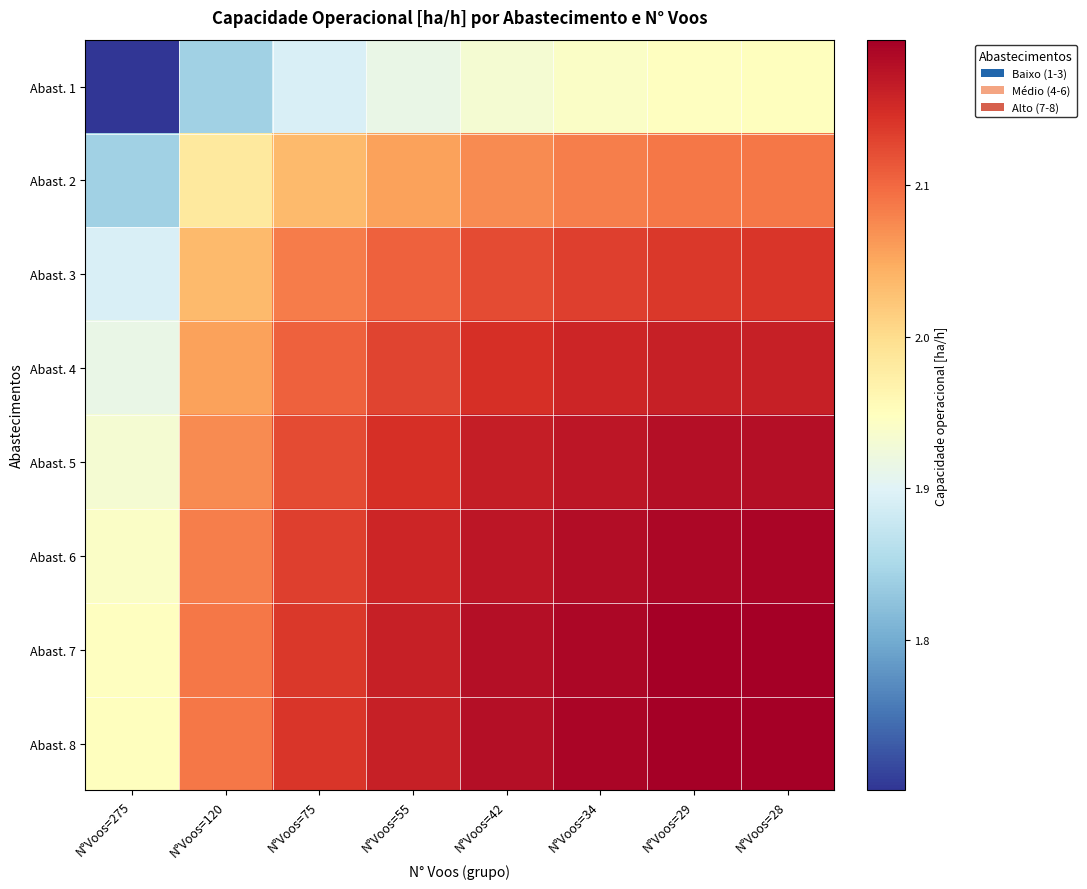

Reading left to right, extract all data points from this chart.

Abast. 1: N°Voos=275=1.7	N°Voos=120=1.8	N°Voos=75=1.9	N°Voos=55=1.9	N°Voos=42=1.9	N°Voos=34=1.9	N°Voos=29=1.9	N°Voos=28=1.9
Abast. 2: N°Voos=275=1.8	N°Voos=120=2.0	N°Voos=75=2.0	N°Voos=55=2.1	N°Voos=42=2.1	N°Voos=34=2.1	N°Voos=29=2.1	N°Voos=28=2.1
Abast. 3: N°Voos=275=1.9	N°Voos=120=2.0	N°Voos=75=2.1	N°Voos=55=2.1	N°Voos=42=2.1	N°Voos=34=2.1	N°Voos=29=2.1	N°Voos=28=2.1
Abast. 4: N°Voos=275=1.9	N°Voos=120=2.1	N°Voos=75=2.1	N°Voos=55=2.1	N°Voos=42=2.1	N°Voos=34=2.2	N°Voos=29=2.2	N°Voos=28=2.2
Abast. 5: N°Voos=275=1.9	N°Voos=120=2.1	N°Voos=75=2.1	N°Voos=55=2.1	N°Voos=42=2.2	N°Voos=34=2.2	N°Voos=29=2.2	N°Voos=28=2.2
Abast. 6: N°Voos=275=1.9	N°Voos=120=2.1	N°Voos=75=2.1	N°Voos=55=2.2	N°Voos=42=2.2	N°Voos=34=2.2	N°Voos=29=2.2	N°Voos=28=2.2
Abast. 7: N°Voos=275=1.9	N°Voos=120=2.1	N°Voos=75=2.1	N°Voos=55=2.2	N°Voos=42=2.2	N°Voos=34=2.2	N°Voos=29=2.2	N°Voos=28=2.2
Abast. 8: N°Voos=275=1.9	N°Voos=120=2.1	N°Voos=75=2.1	N°Voos=55=2.2	N°Voos=42=2.2	N°Voos=34=2.2	N°Voos=29=2.2	N°Voos=28=2.2